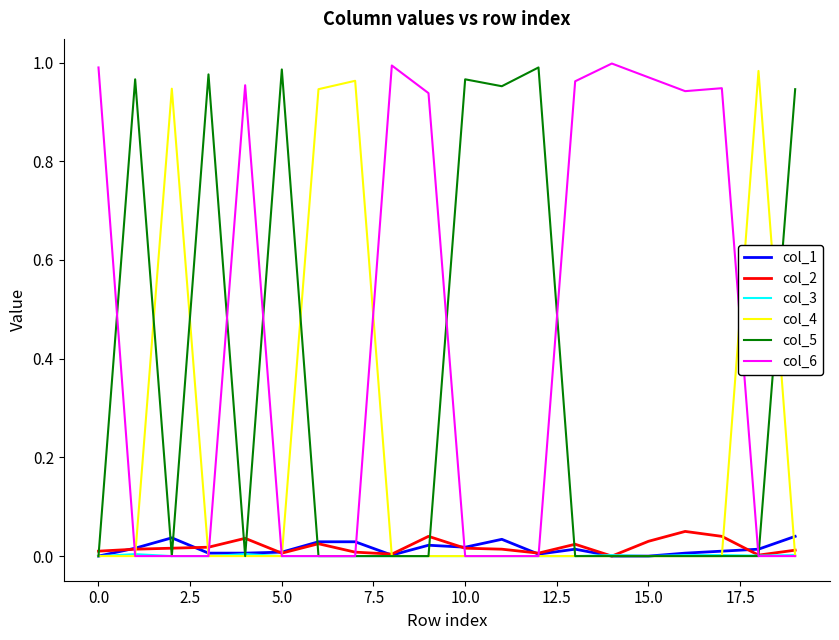

Which series has the largest total across all categories?

col_6